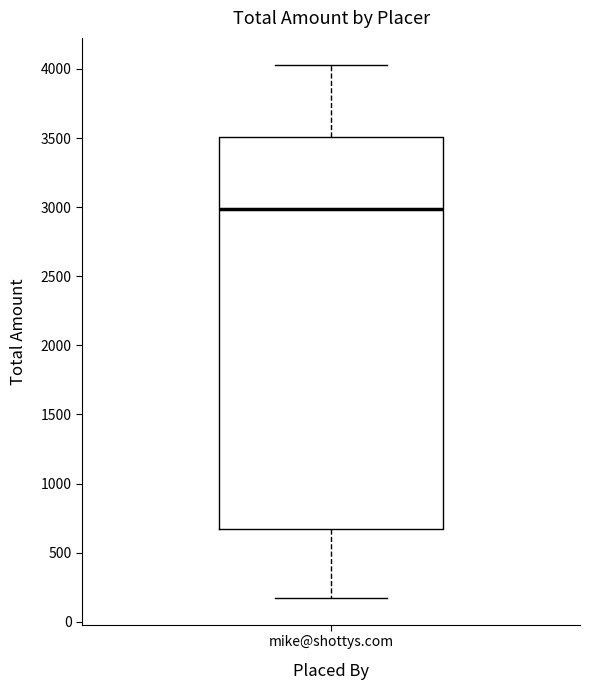

Where is the lower edge of the box for mike@shottys.com on the y-axis? The values are not printed on the chart, so give them approximately, as read against the axis.

650